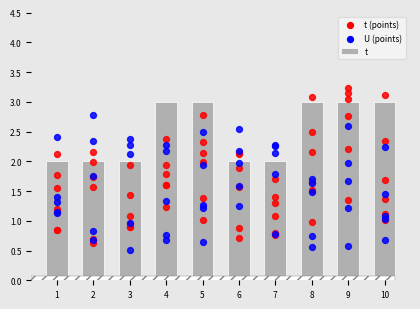

What is the change in value from 4 to 6?

-1